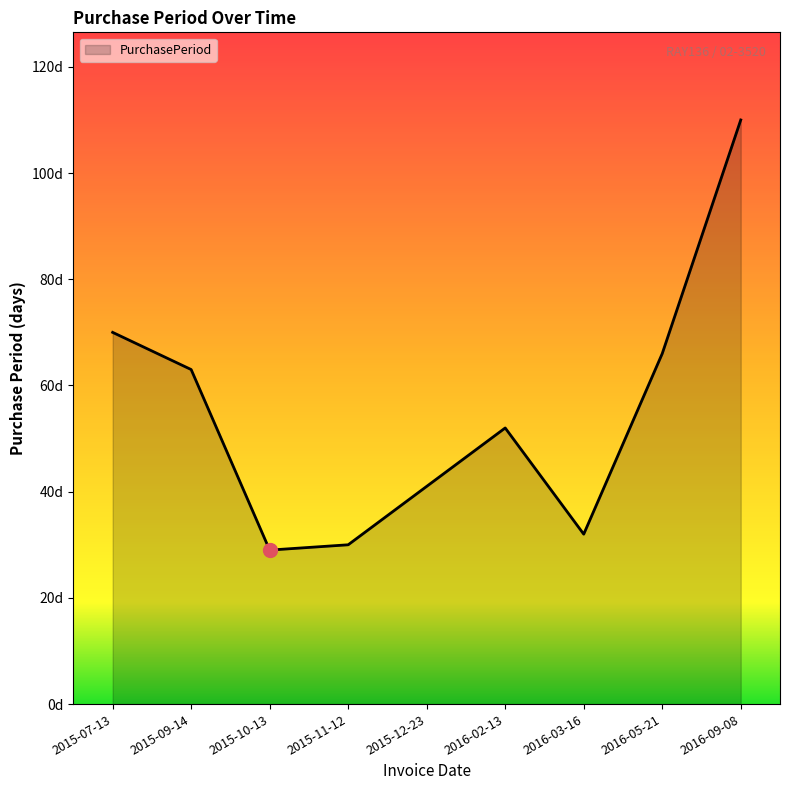

Is this an area chart (filled region under the line)?

Yes